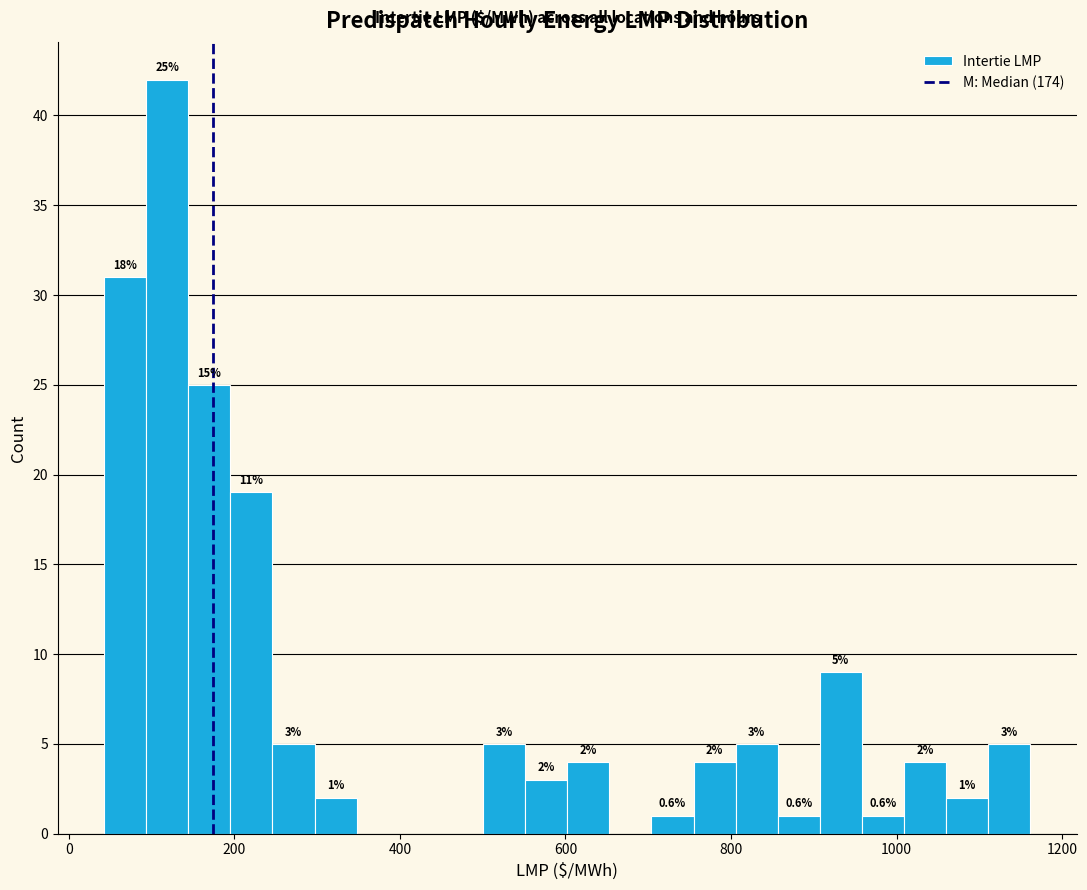

Read against the x-axis, roughly where is the centre of the tallest bar?

120